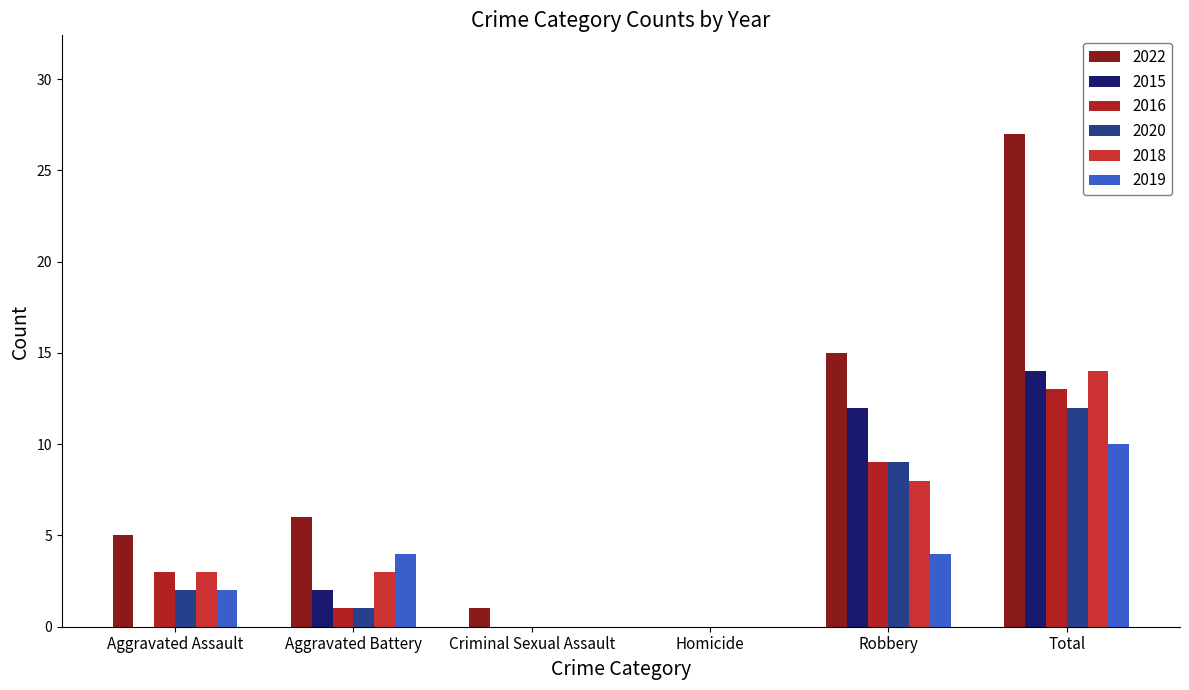

What is the sum of all 2015 values?

28